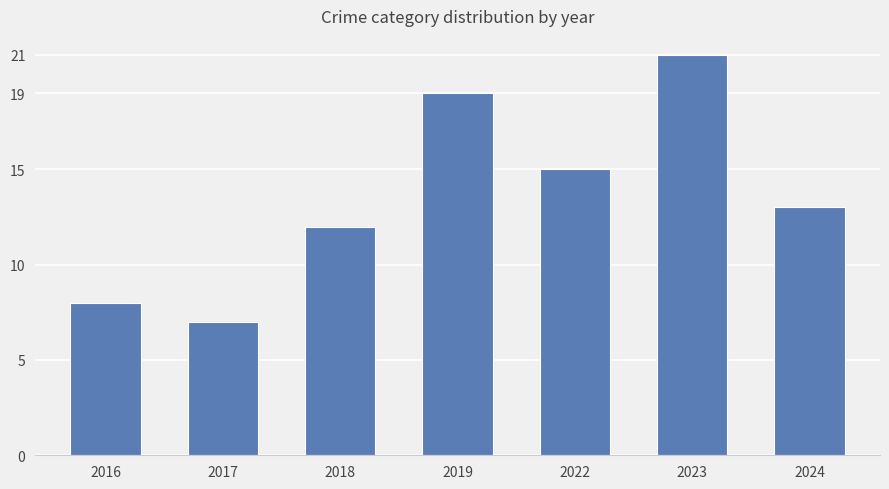

What is the value of the 2nd bar from the left?

7